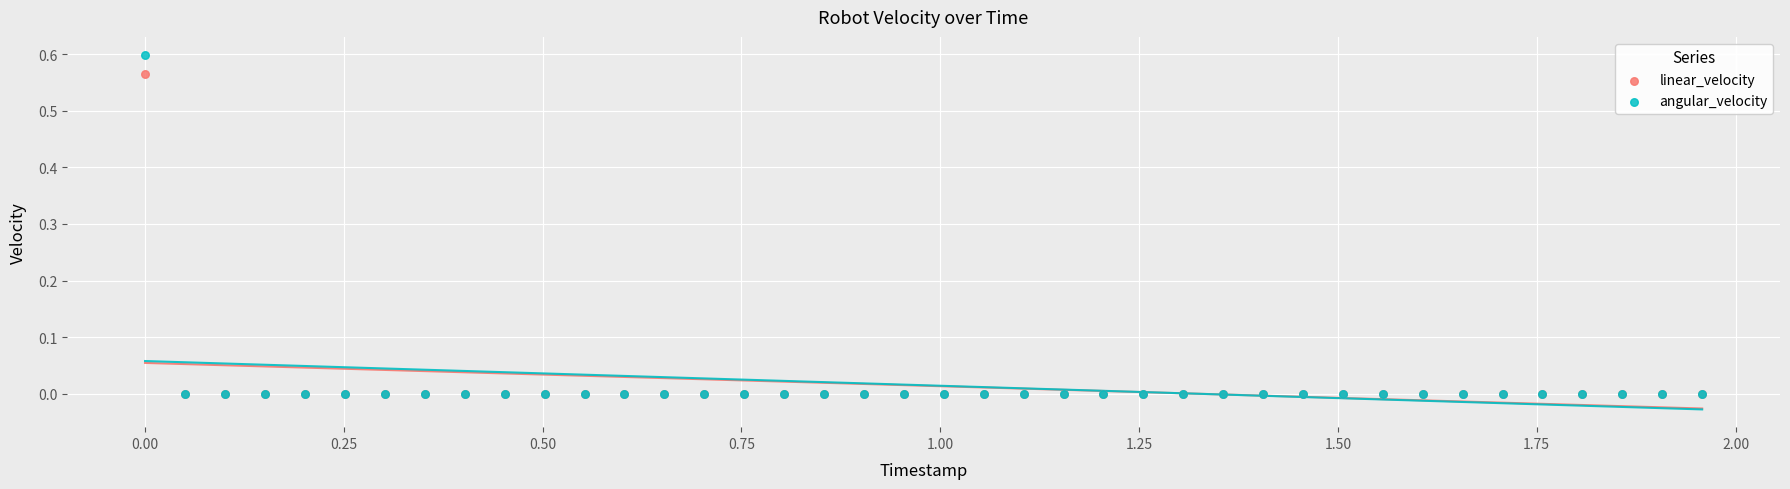

Which series has the widest spread of Y values?

angular_velocity